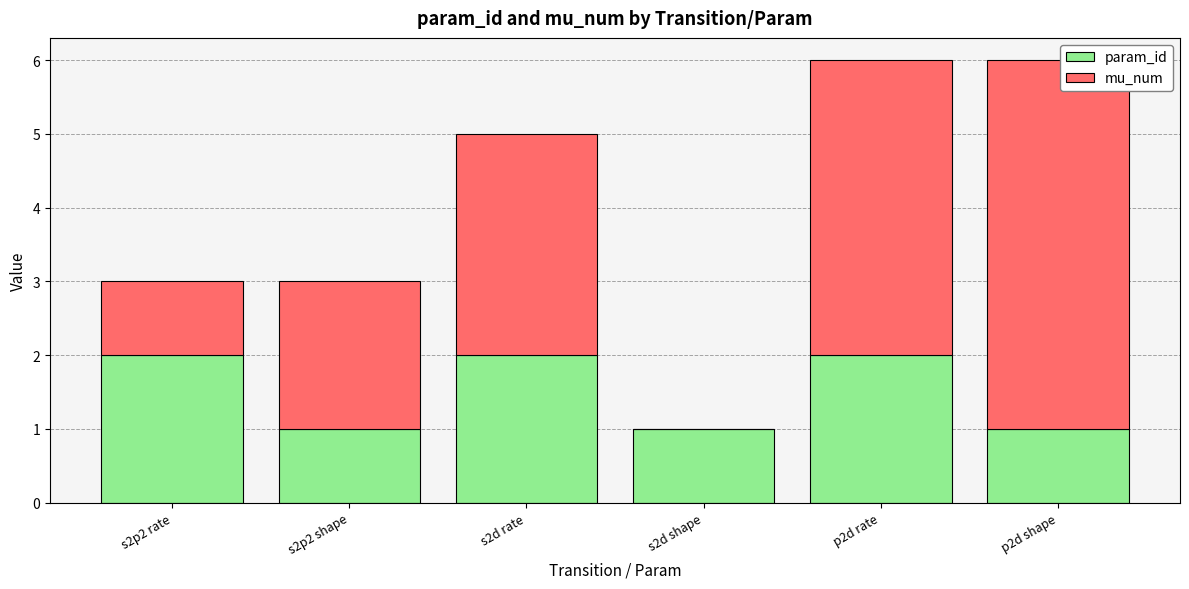

The param_id series shows 1 at s2p2 rate. True or false?

False